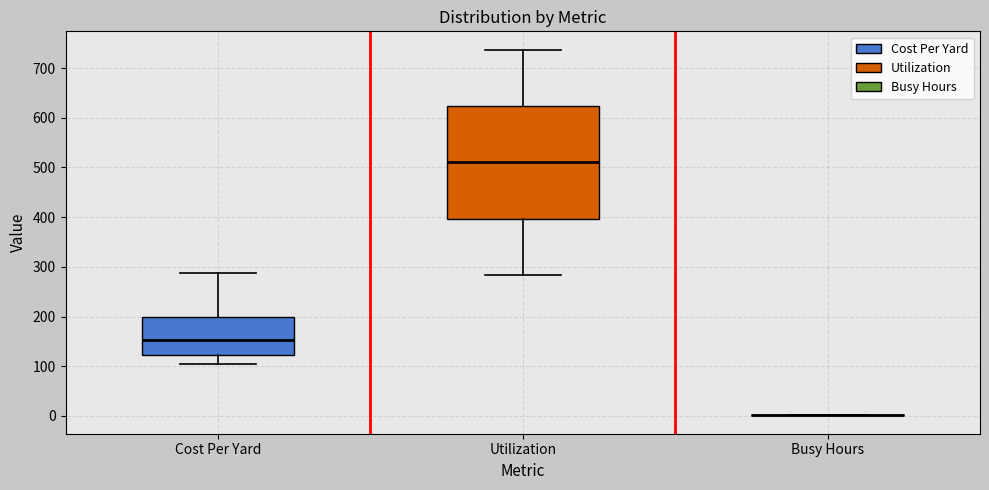

Reading left to right, read every box against the y-axis: the position of its median line, the range the box covers, and the ends of its whiskers. The values are not printed on the chart, so give them approximately, as read against the axis.

Cost Per Yard: median 150, box 120 to 200, whiskers 100 to 290
Utilization: median 510, box 400 to 620, whiskers 280 to 740
Busy Hours: box collapsed to a line at 0, whiskers 0 to 0